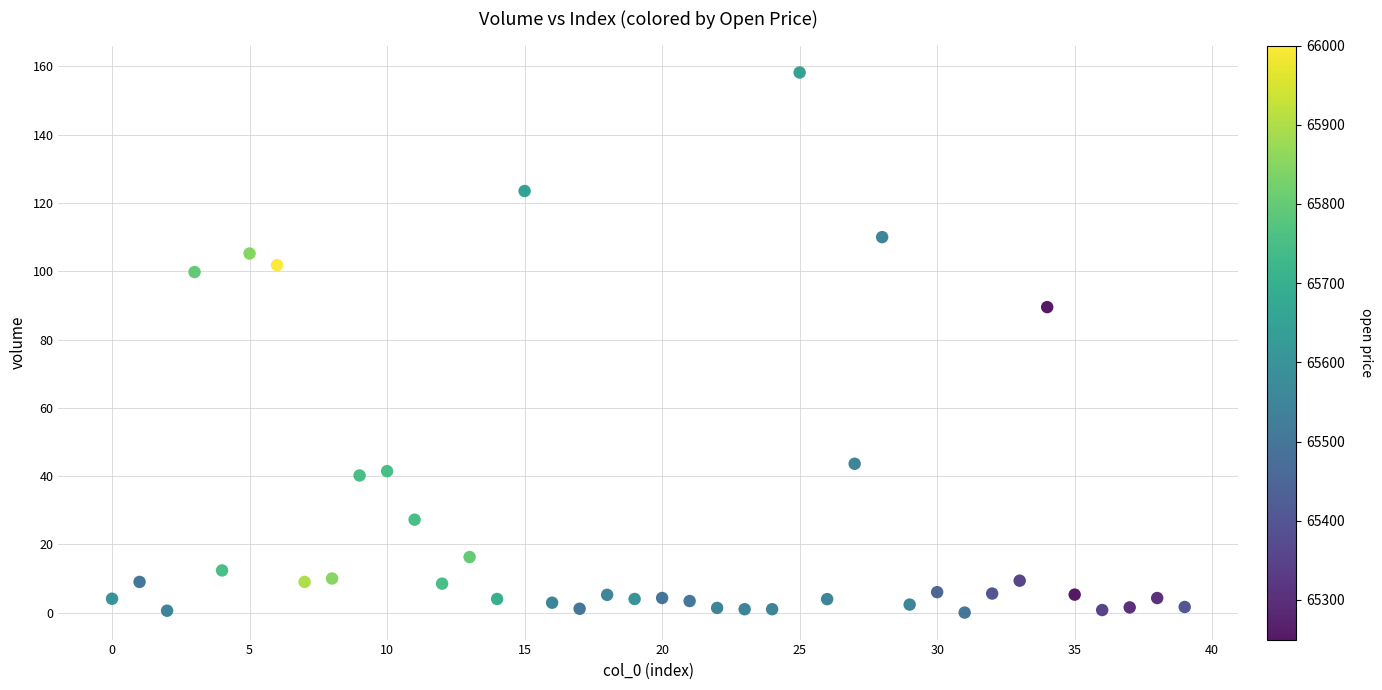

What Y value in the scatter plot is closest to 79?

89.5